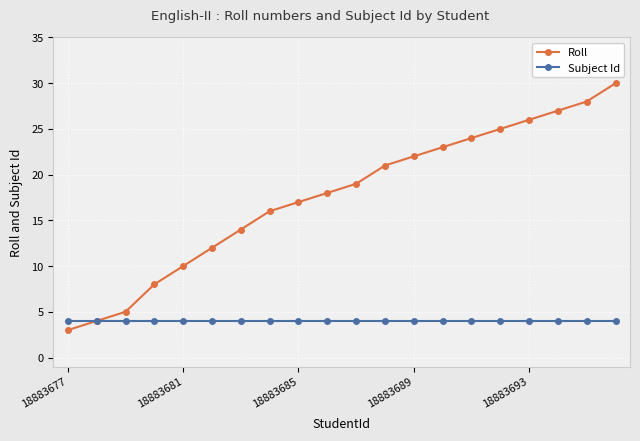

Which series has the largest total across all categories?

Roll